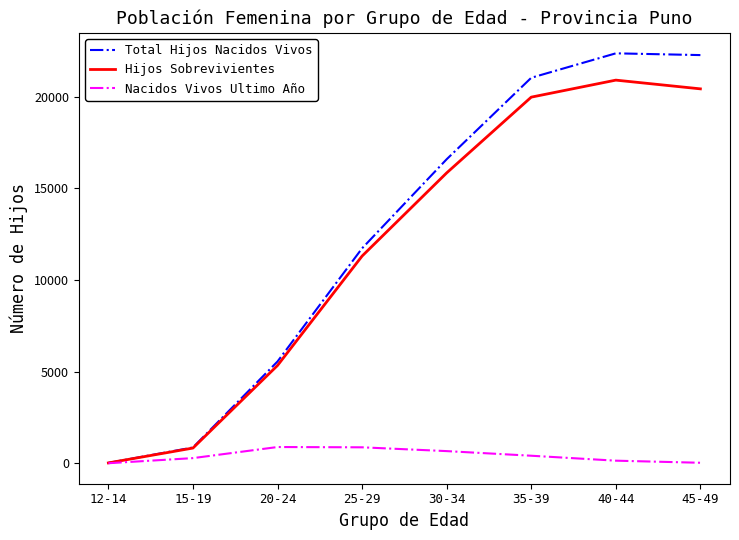

What is the minimum value shown in the chart?

2